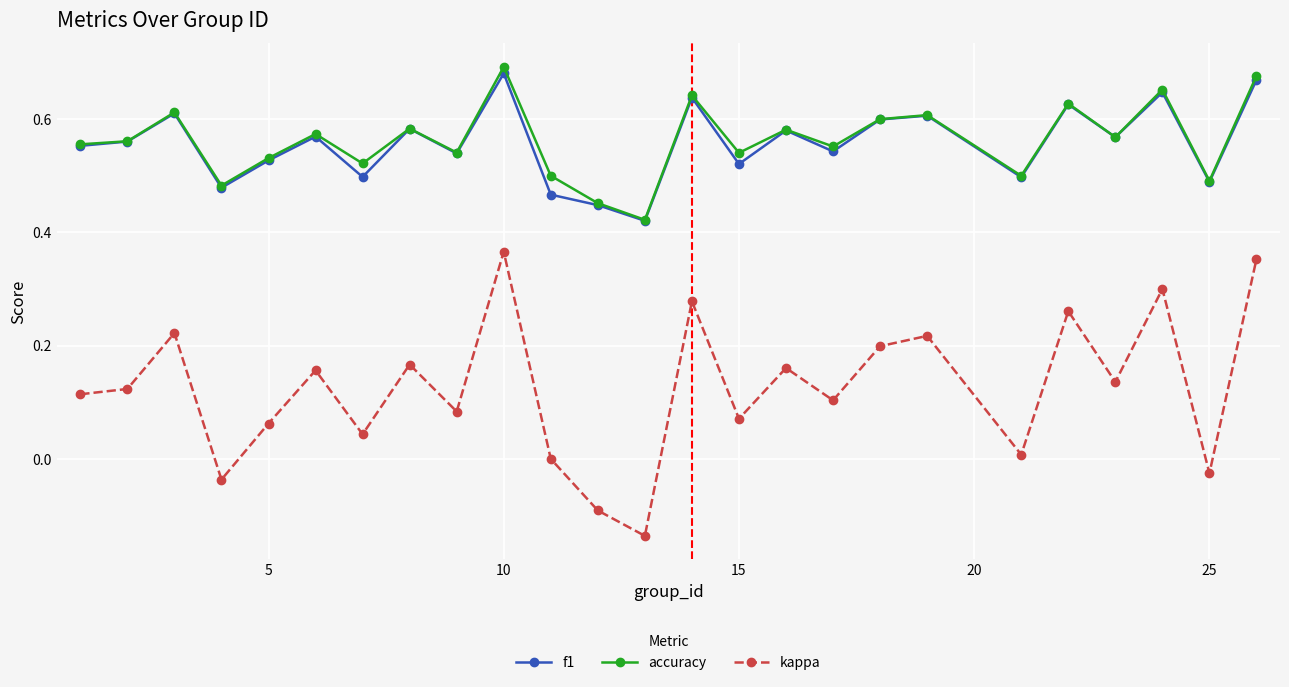

How many lines are shown in the chart?

3